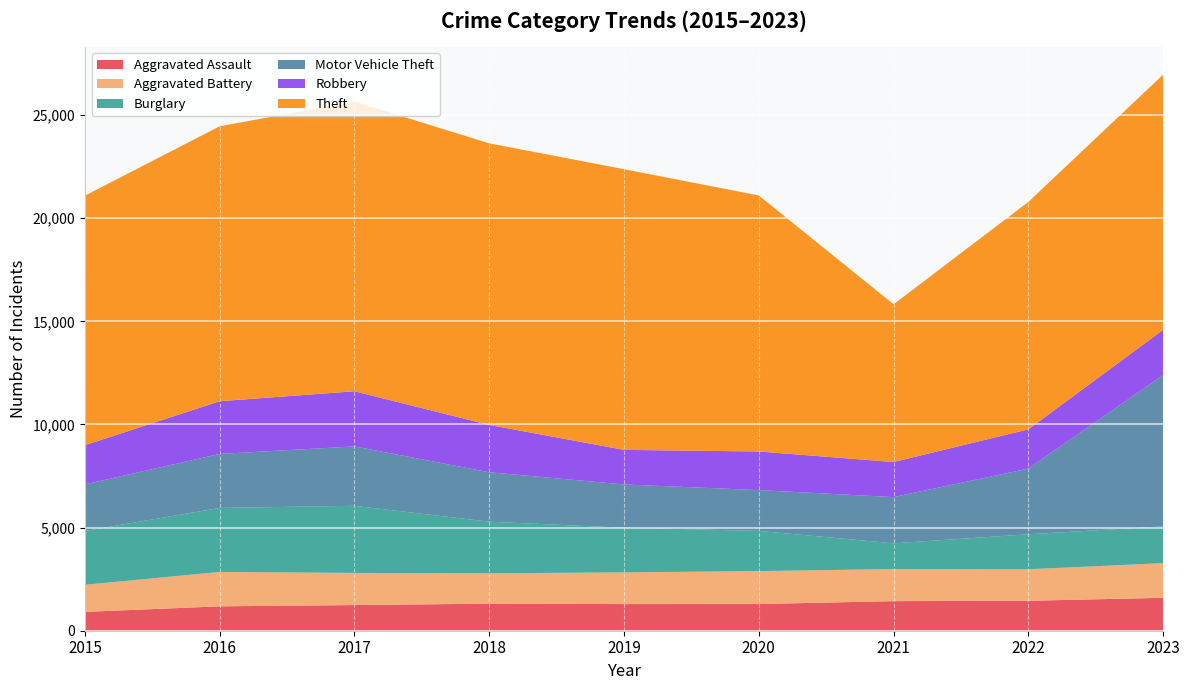

Reading left to right, transcribe all the data shown in this chart.

Aggravated Assault: 913	1183	1244	1312	1291	1294	1435	1452	1596
Aggravated Battery: 1314	1667	1559	1471	1538	1597	1555	1527	1681
Burglary: 2610	3105	3254	2503	2166	1950	1248	1698	1783
Motor Vehicle Theft: 2258	2617	2881	2398	2098	1977	2241	3184	7331
Robbery: 1902	2556	2674	2296	1676	1873	1702	1904	2201
Theft: 12099	13333	14048	13653	13611	12415	7648	11028	12371